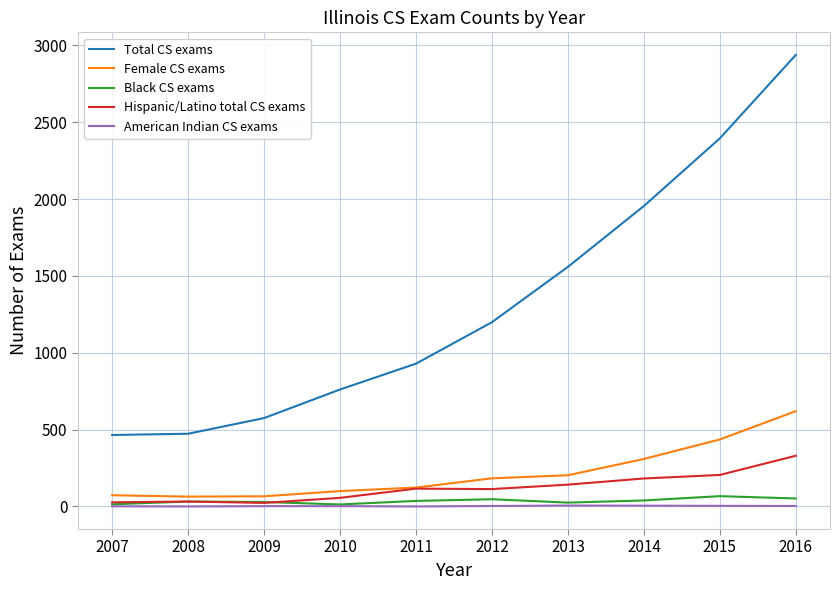

What are all the series names shown in the legend?

Total CS exams, Female CS exams, Black CS exams, Hispanic/Latino total CS exams, American Indian CS exams